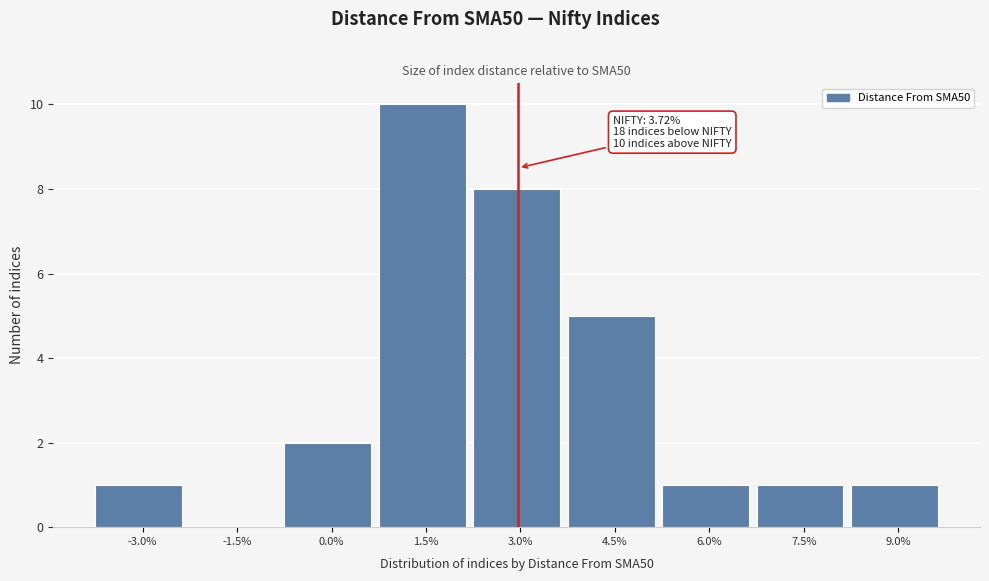

Reading right to left, transcribe all the data shown in this chart.

9.0%=1	7.5%=1	6.0%=1	4.5%=5	3.0%=8	1.5%=10	0.0%=2	-1.5%=0	-3.0%=1